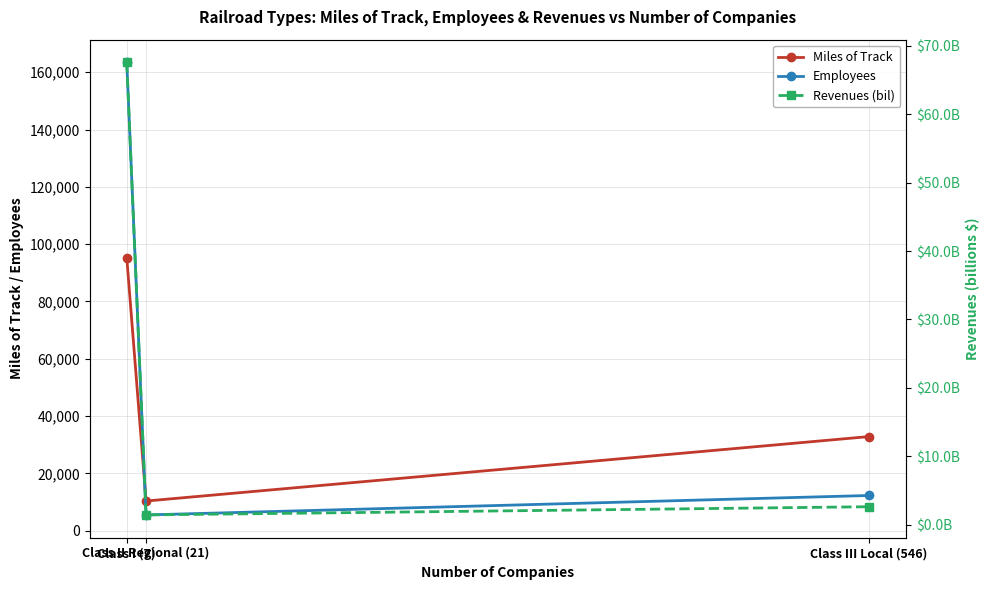

The value of Miles of Track at Class II Regional (21) is 7246.2. True or false?

False